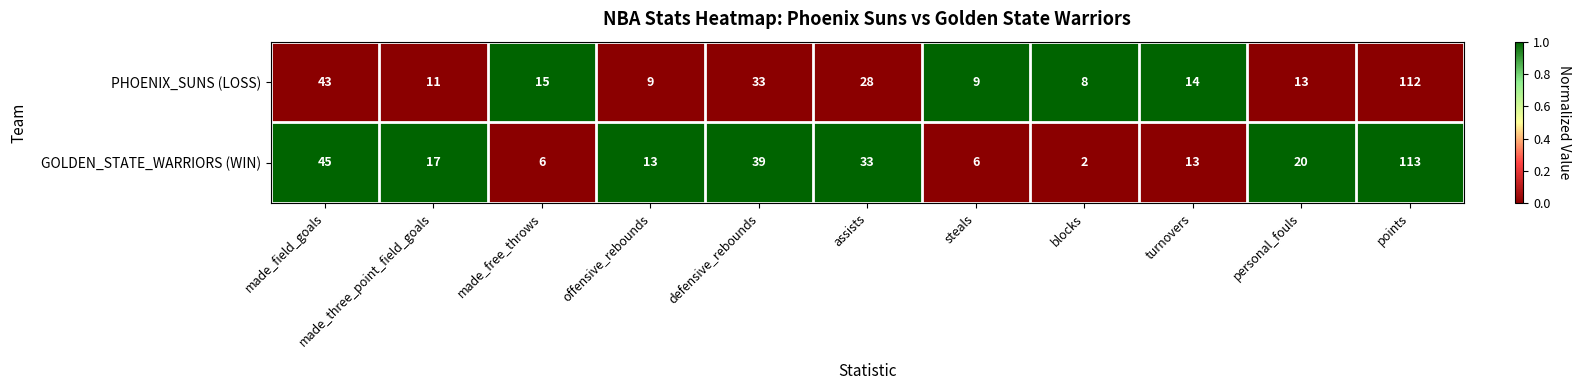

What is the approximate value of GOLDEN_STATE_WARRIORS (WIN) at defensive_rebounds?

39